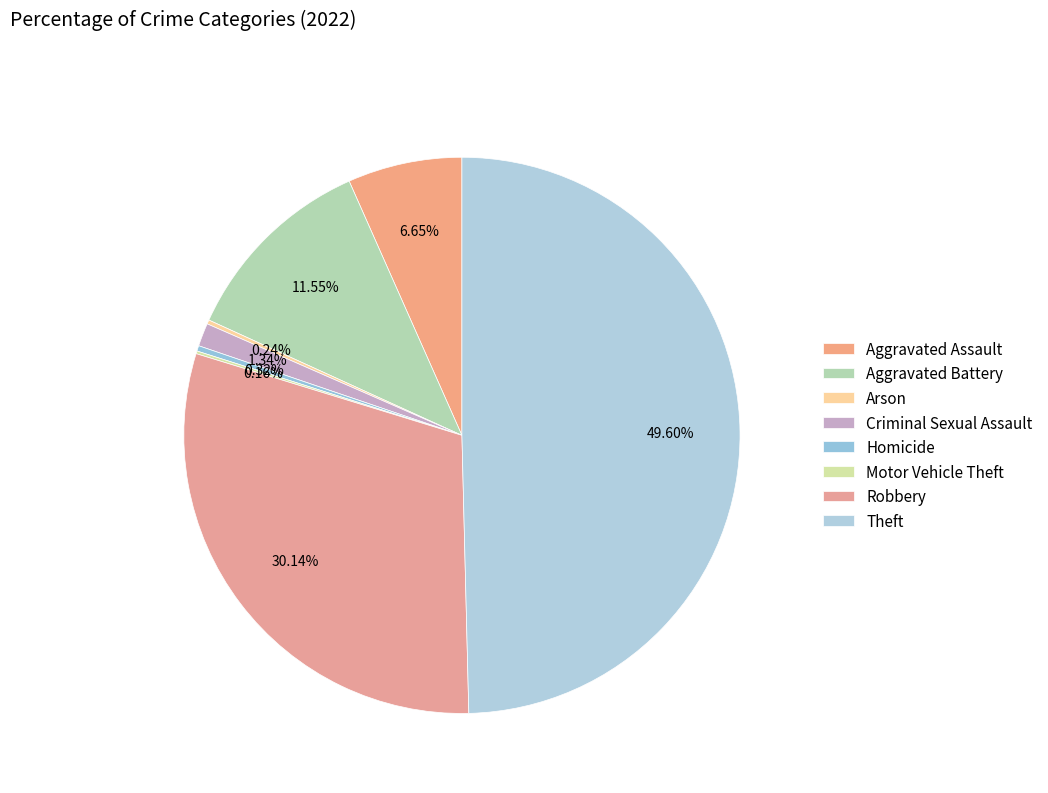

Does Aggravated Assault represent more than half of the total?

No